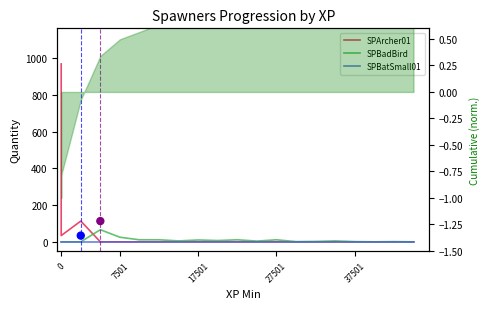

Which series reaches the minimum Y coordinate?

SPArcher01